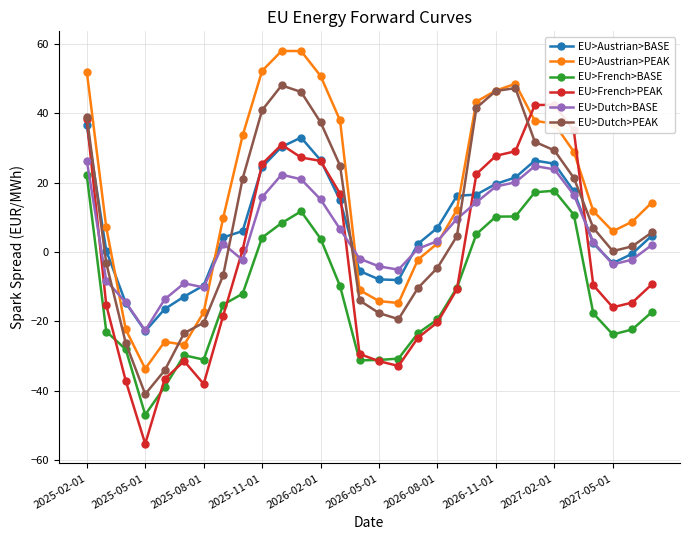

At how many categories does at least one series exceed 41?

10